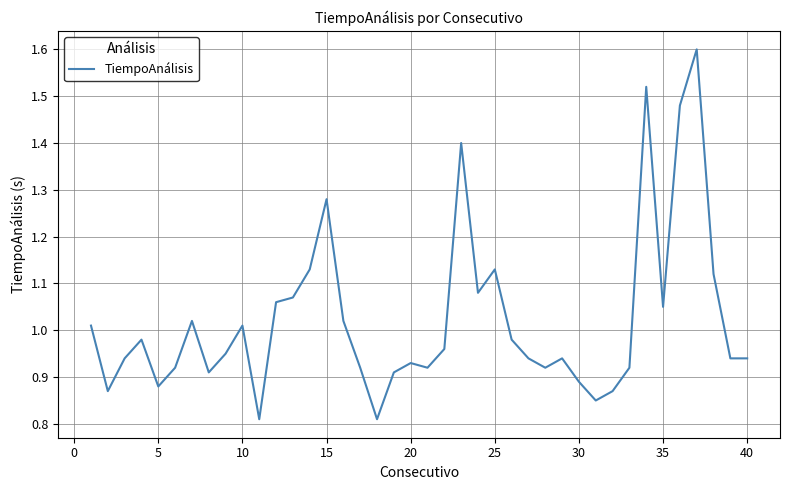

How many lines are shown in the chart?

1